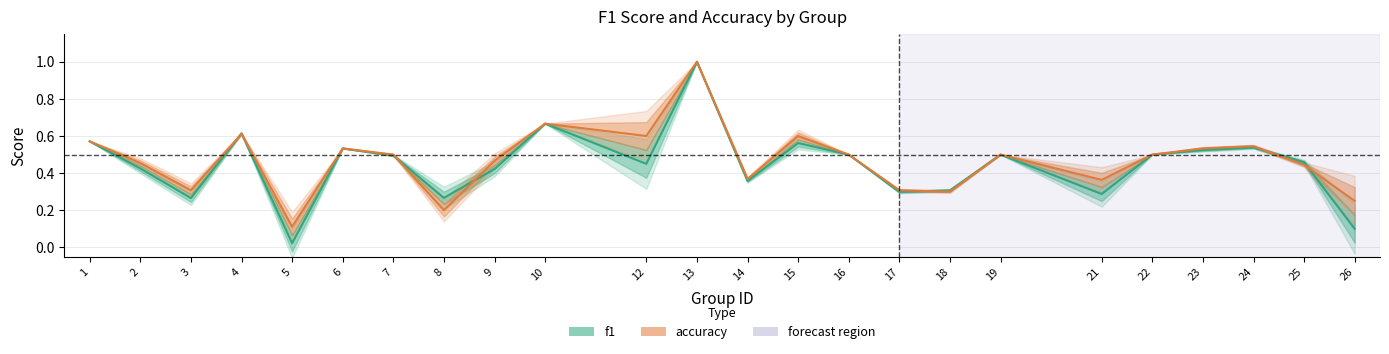

What is the highest value of the accuracy series?

1.0